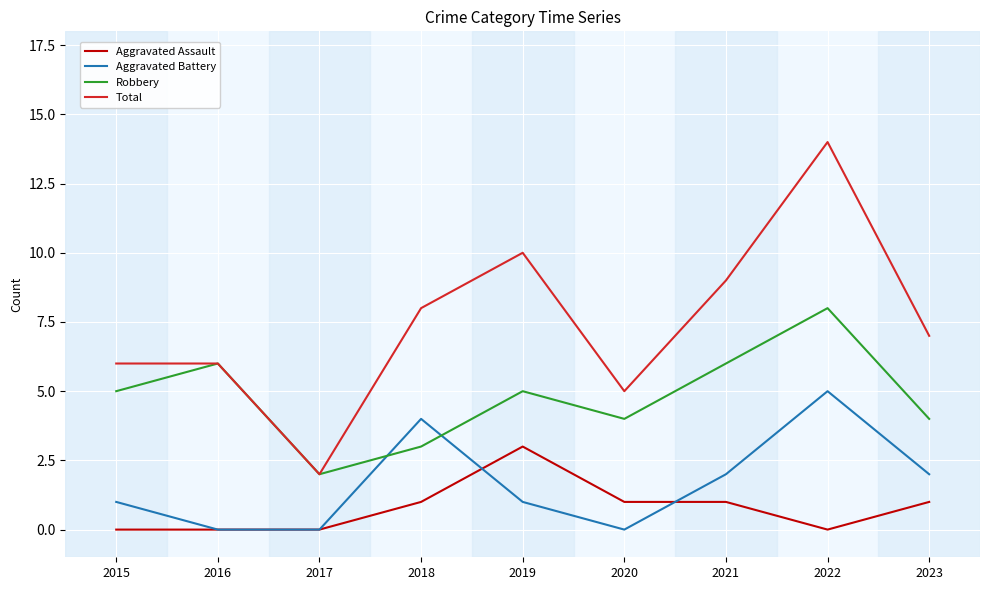

Does the chart display data point markers on the line(s)?

No